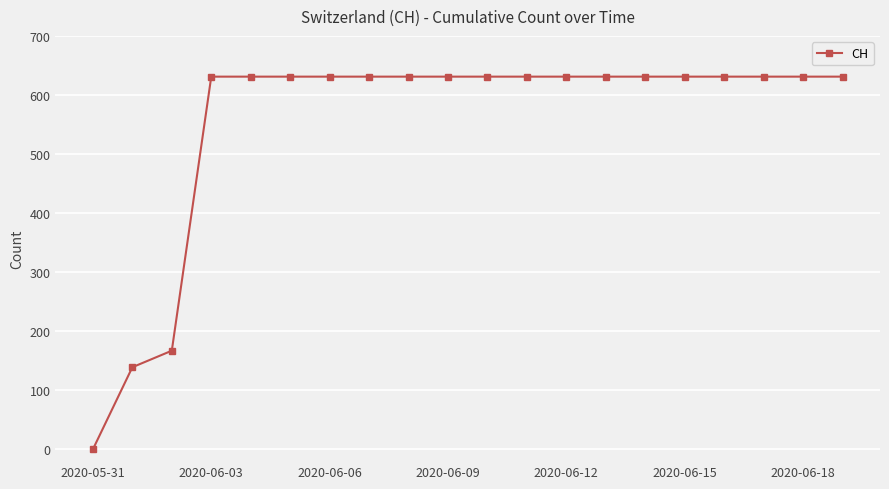

What is the difference between the maximum and minimum values?

631